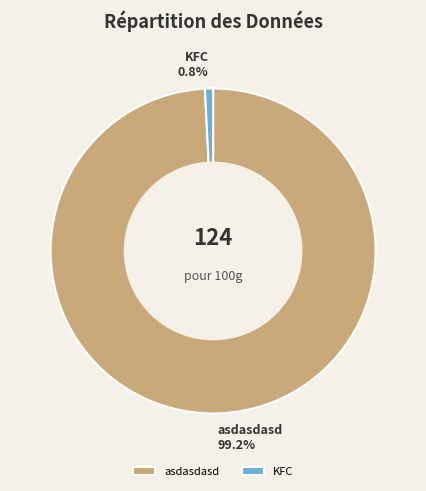

Does asdasdasd account for over 50% of the chart?

Yes